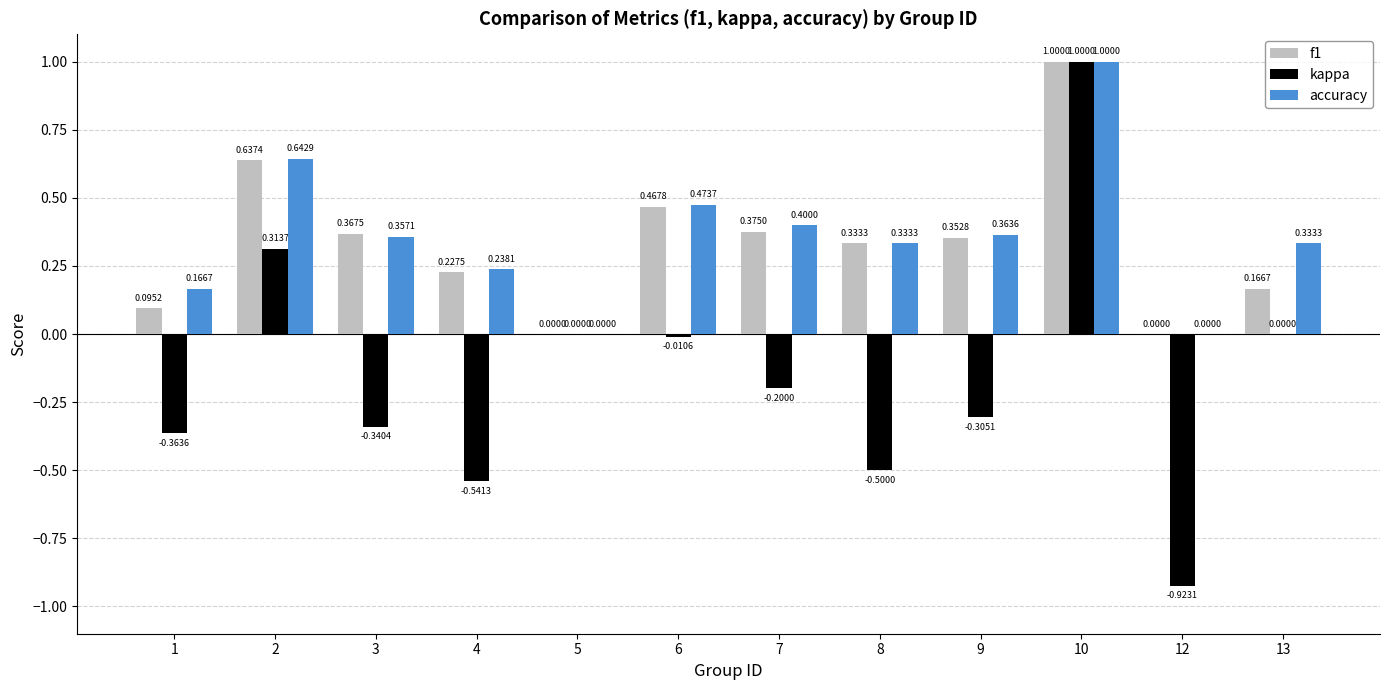

True or false: kappa has a value of -0.7 at 5.

False